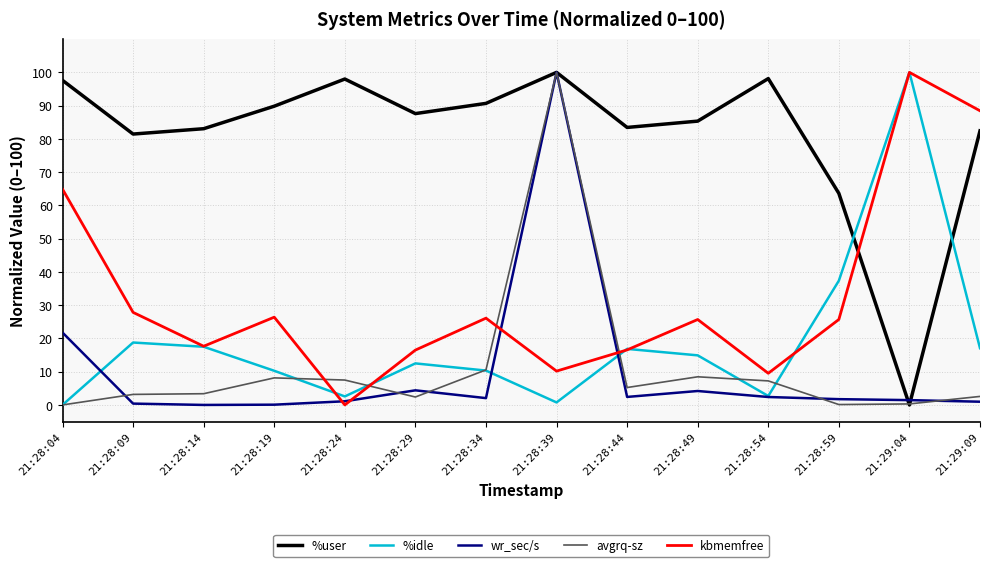

What is the maximum value for %user?

100.0